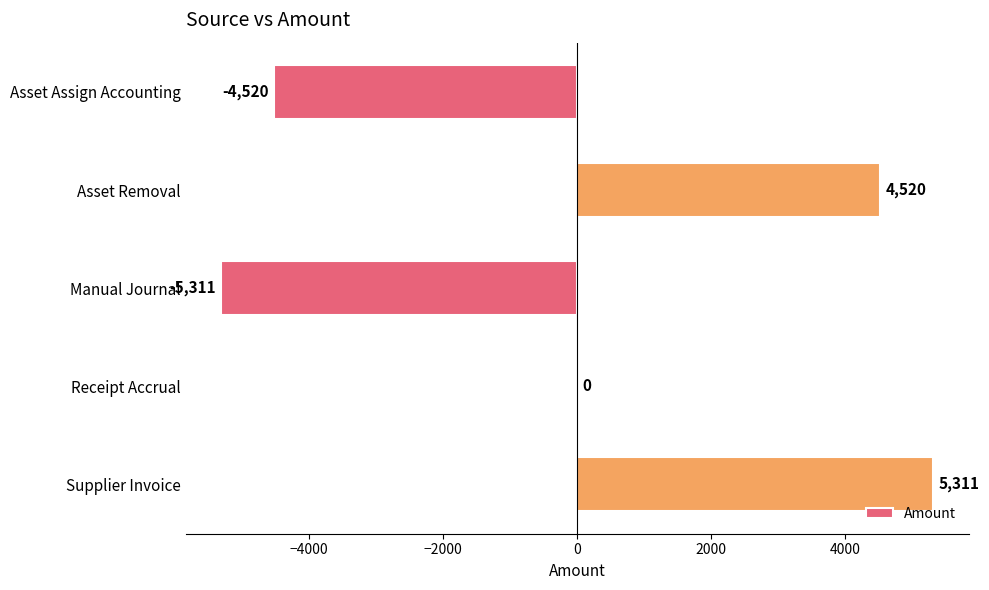

Which label corresponds to the largest value in the chart?

Supplier Invoice